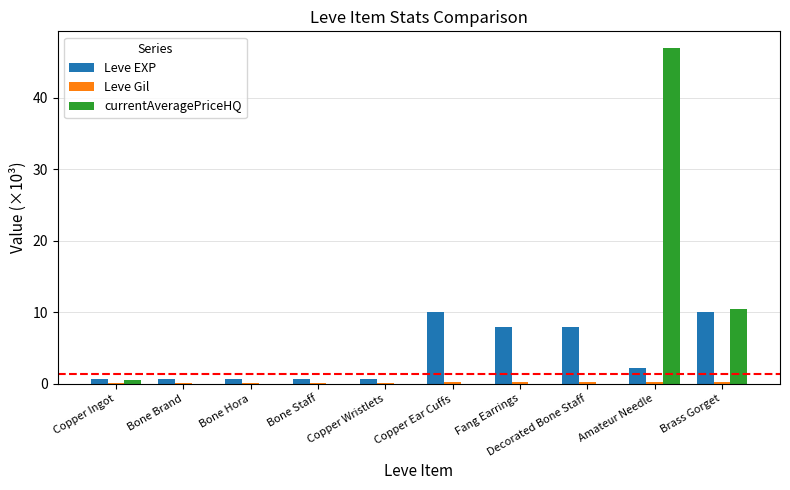

Which series changed the most between Bone Brand and Brass Gorget?

currentAveragePriceHQ